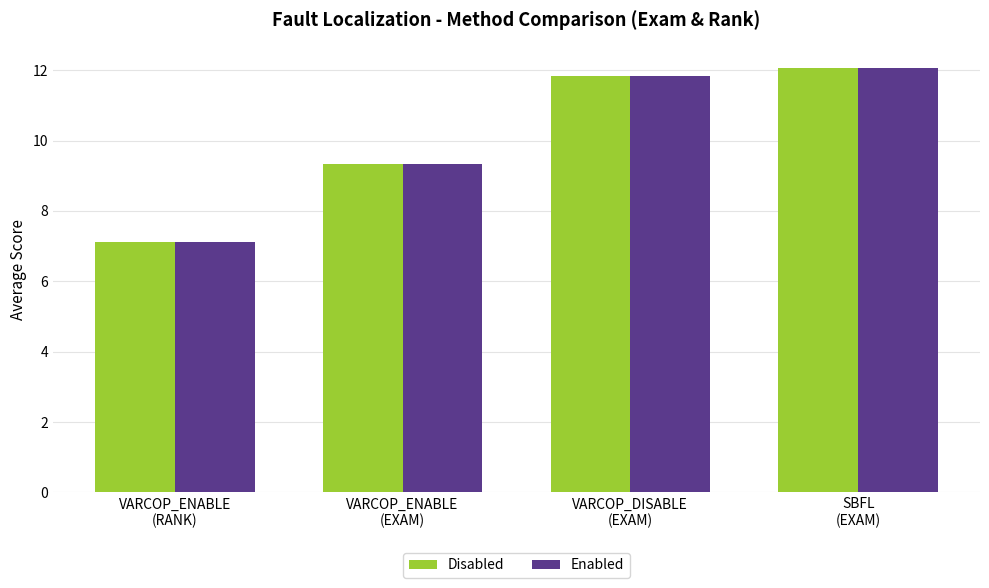

Reading left to right, extract all data points from this chart.

Disabled: 7.1	9.3	11.8	12.1
Enabled: 7.1	9.3	11.8	12.1